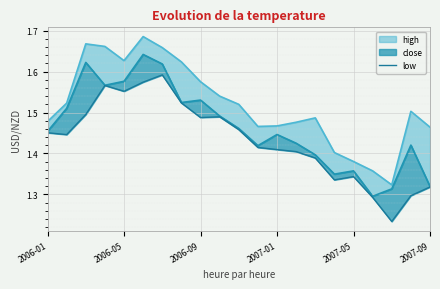

What is the approximate value at 10?

1.5